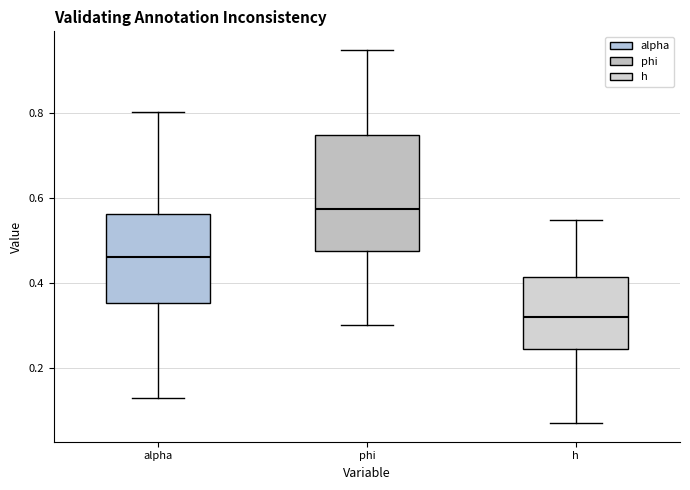

Reading left to right, read every box against the y-axis: the position of its median line, the range the box covers, and the ends of its whiskers. The values are not printed on the chart, so give them approximately, as read against the axis.

alpha: median 0.46, box 0.36 to 0.56, whiskers 0.12 to 0.80
phi: median 0.58, box 0.48 to 0.74, whiskers 0.30 to 0.94
h: median 0.32, box 0.24 to 0.42, whiskers 0.06 to 0.54